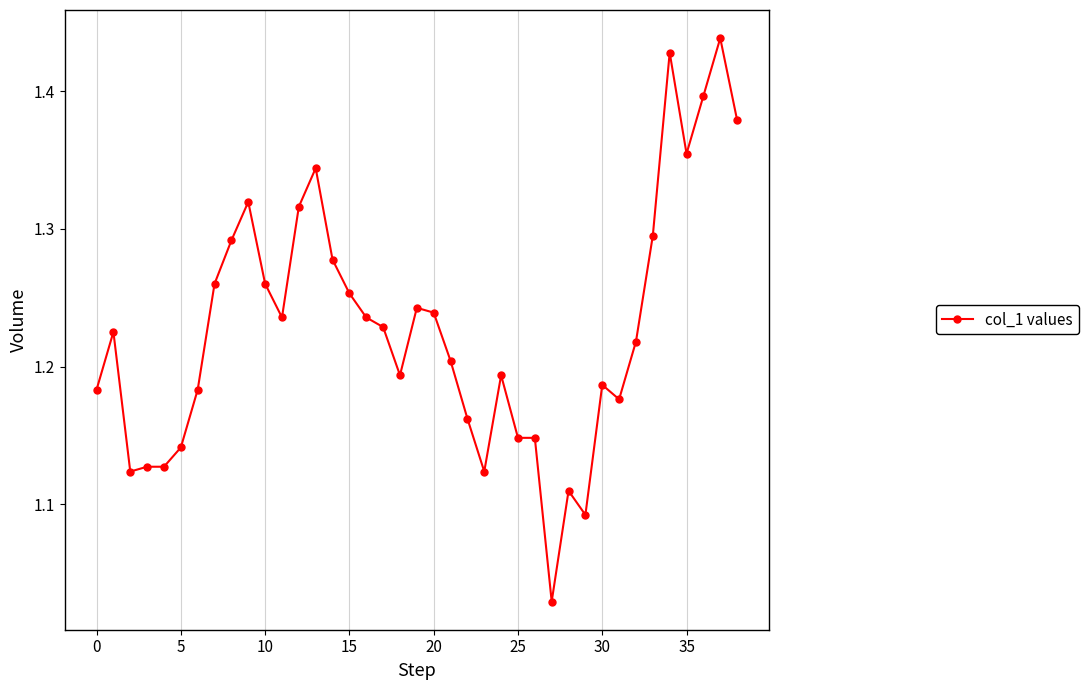

Does the chart have visible grid lines?

Yes